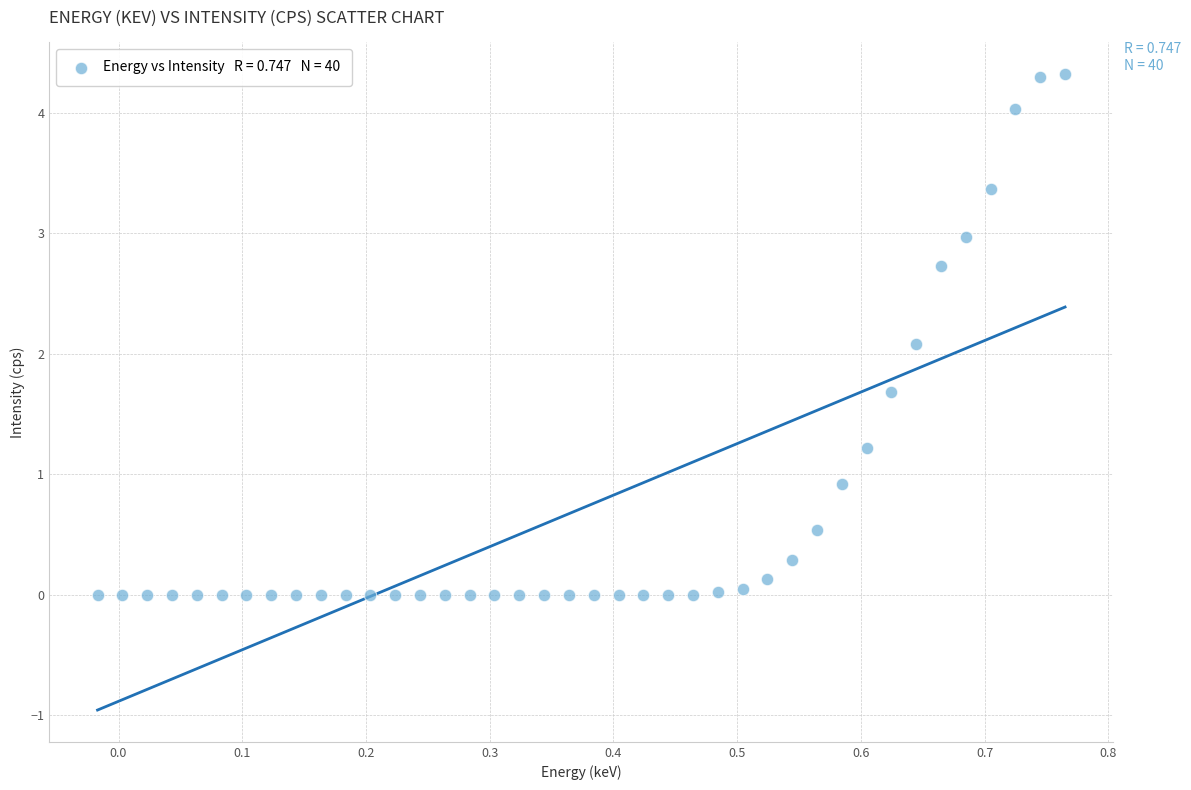

What Y value in the scatter plot is closest to 2?

2.1